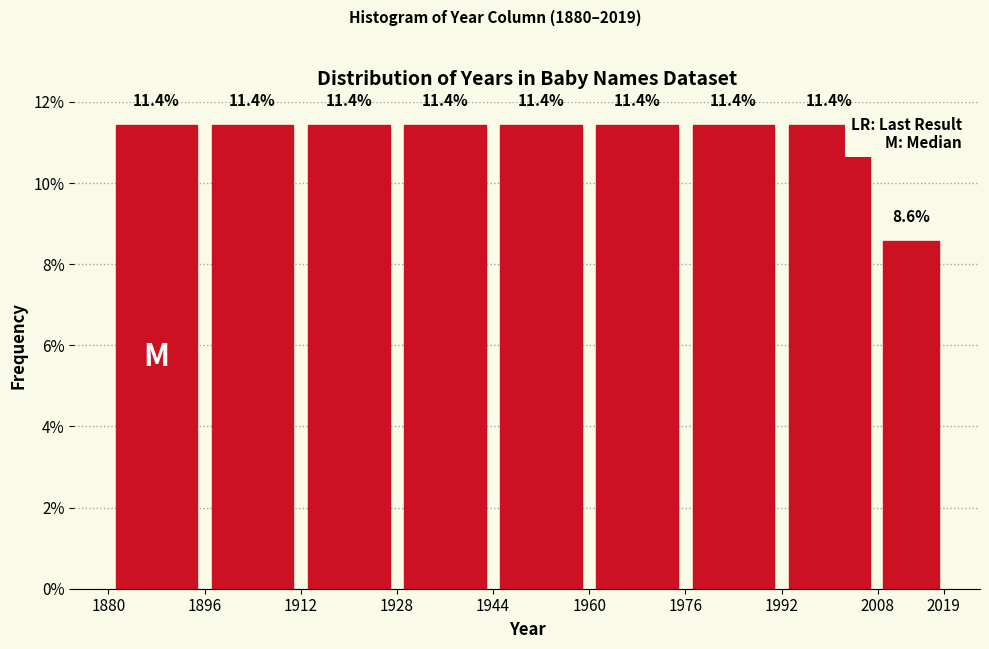

Reading left to right, transcribe this chart: for each bar, give the range it covers on the x-axis and its height.

1880 to 1896: 11.4
1896 to 1912: 11.4
1912 to 1928: 11.4
1928 to 1944: 11.4
1944 to 1960: 11.4
1960 to 1976: 11.4
1976 to 1992: 11.4
1992 to 2008: 11.4
2008 to 2019: 8.6